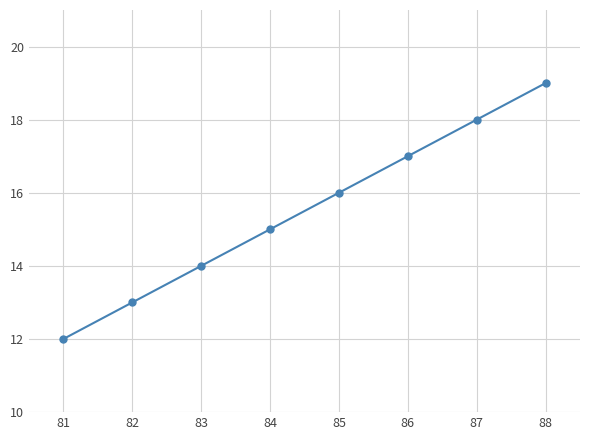

What is the value of the 7th point from the left?

18